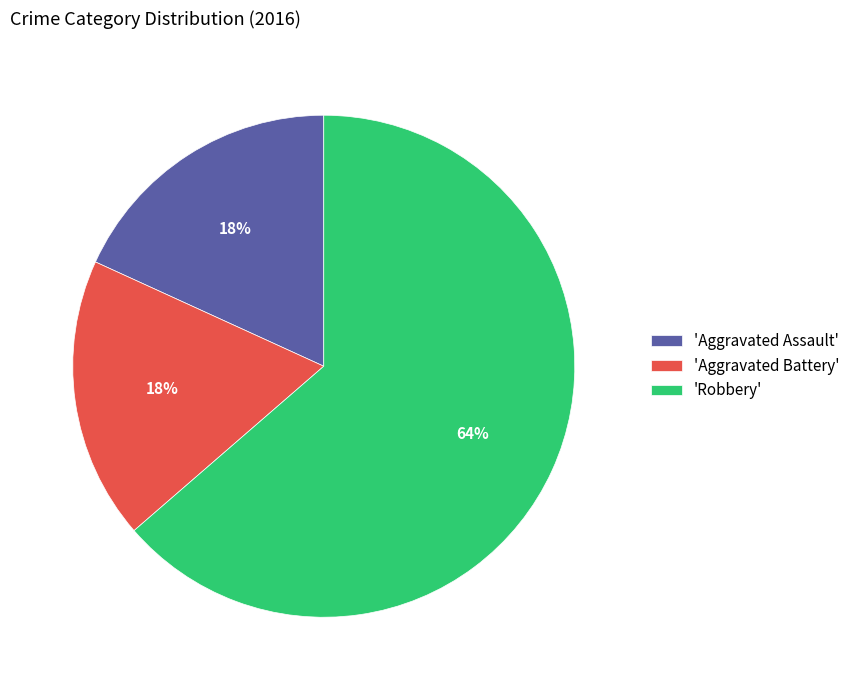

Approximately how many times larger is the value at 'Aggravated Assault' compared to 'Robbery'?

0.3